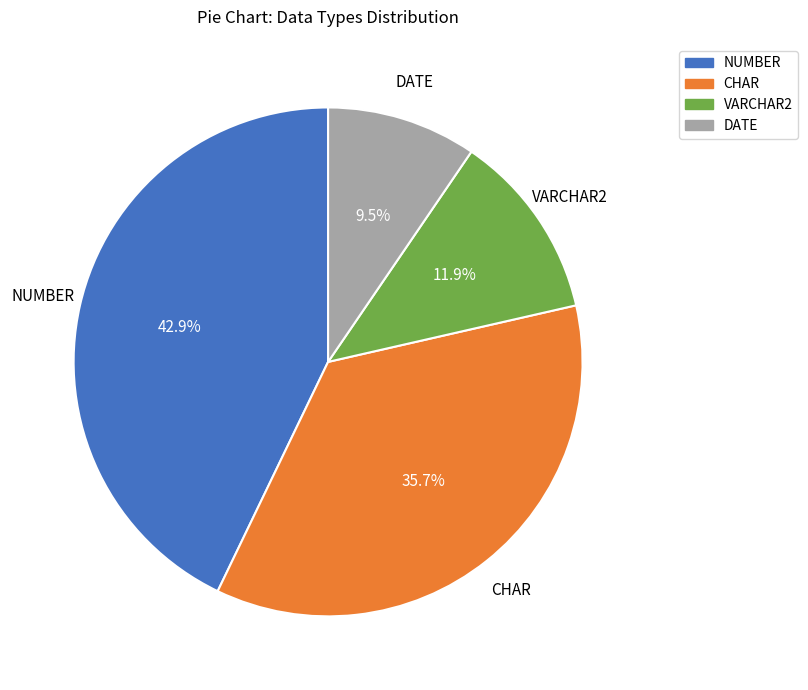

Combined, do CHAR and VARCHAR2 account for over 50%?

No